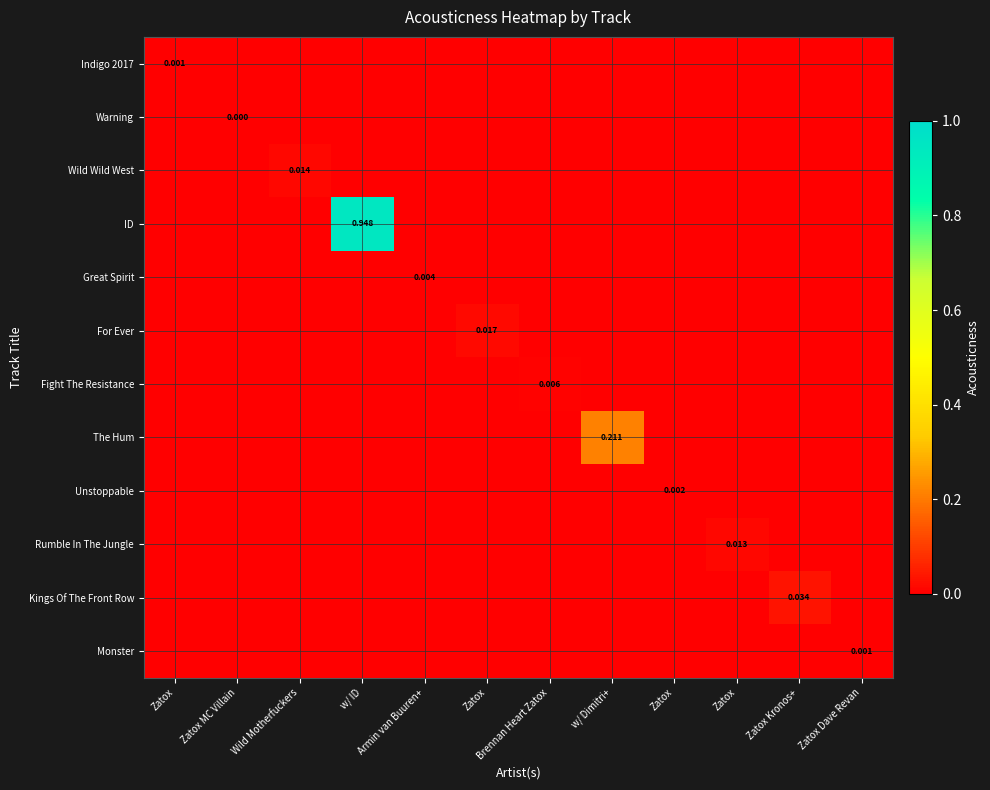

List the labels in order of Monster value, largest first.

Zatox Dave Revan, Zatox, Zatox MC Villain, Wild Motherfuckers, w/ ID, Armin van Buuren+, Zatox, Brennan Heart Zatox, w/ Dimitri+, Zatox, Zatox, Zatox Kronos+